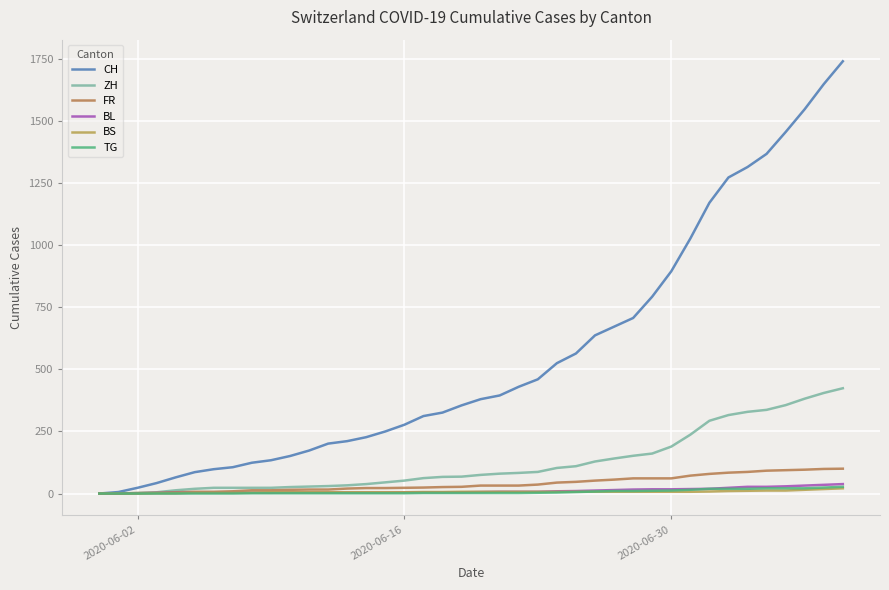

What is the greatest value displayed?

1741